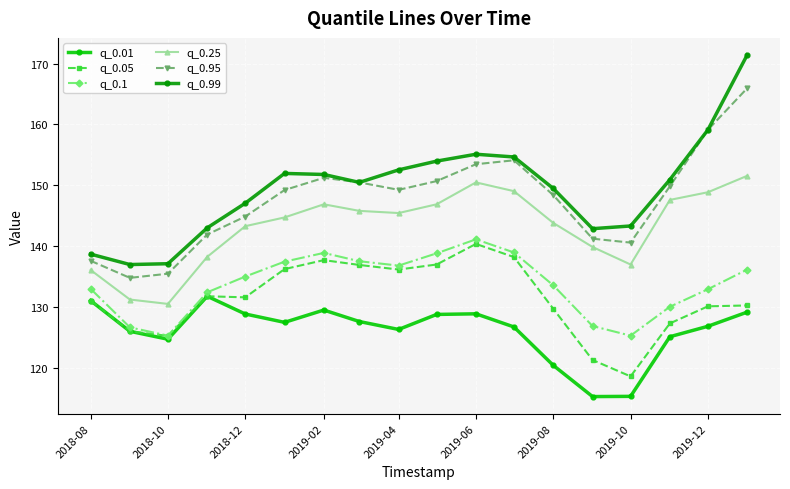

What is the value of the q_0.1 point at the 6th from the left?

137.4